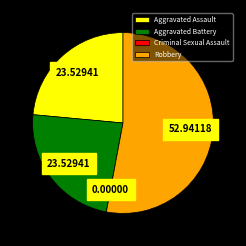

Is the sum of Robbery and Aggravated Assault greater than half?

Yes